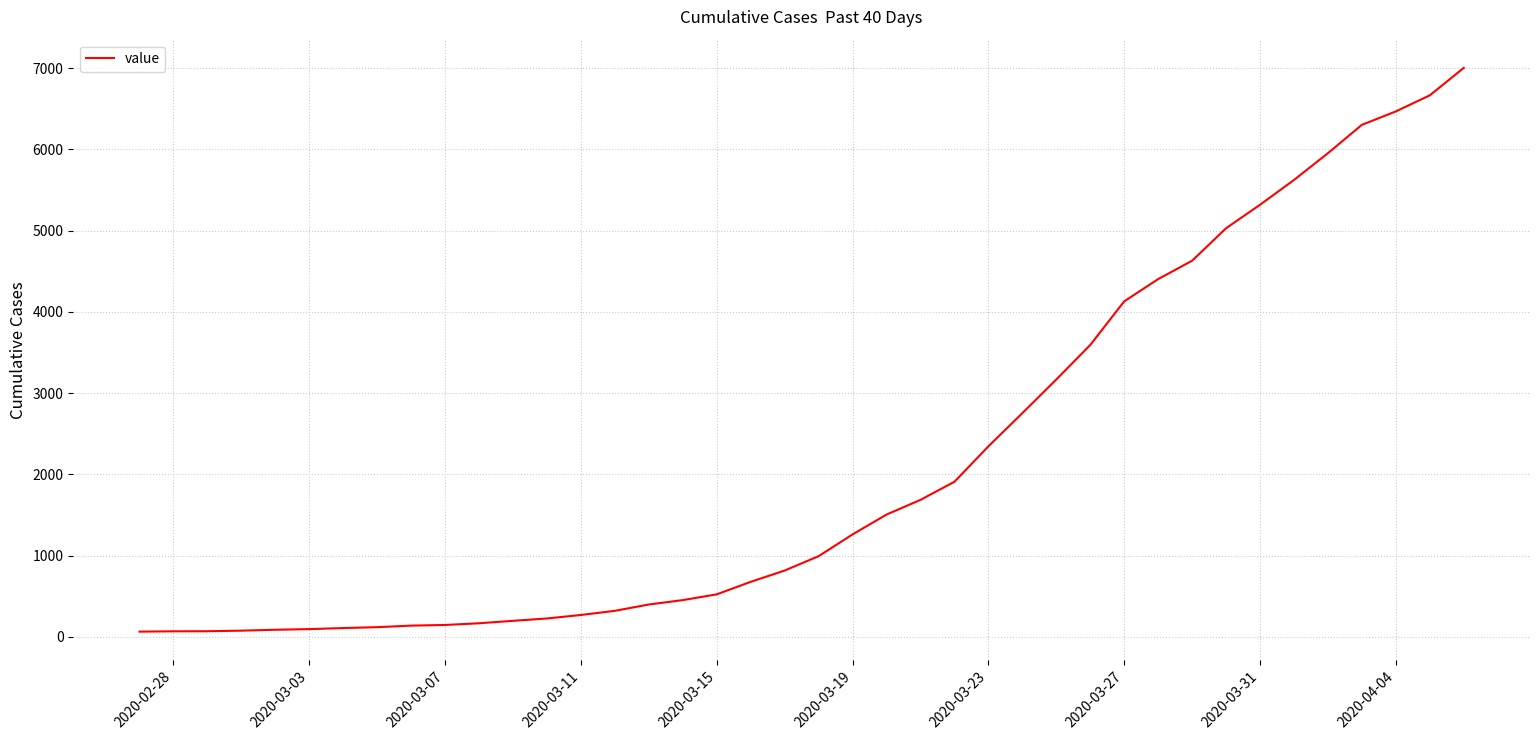

What is the difference between the maximum and minimum values?

6940